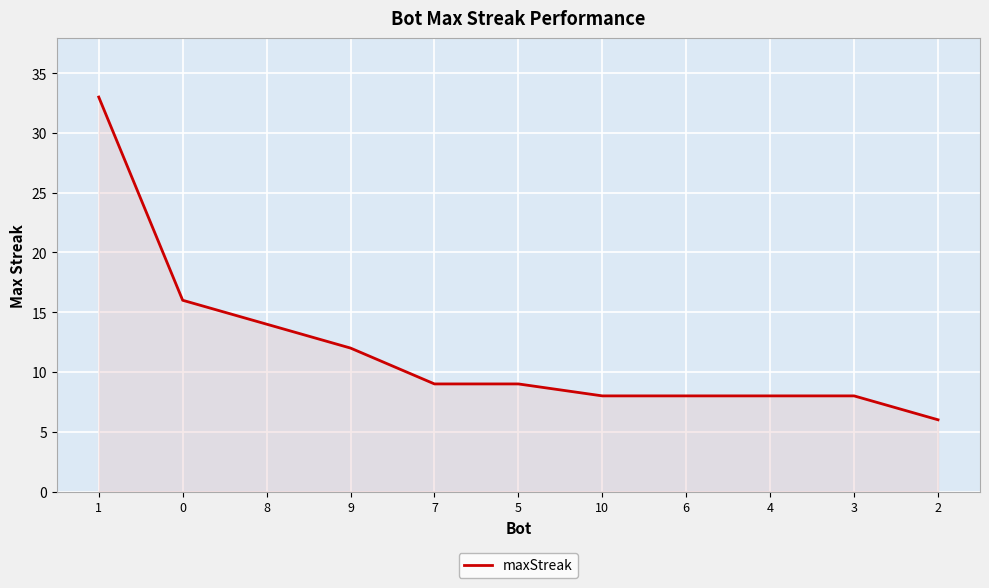

What is the maximum value shown in the chart?

33